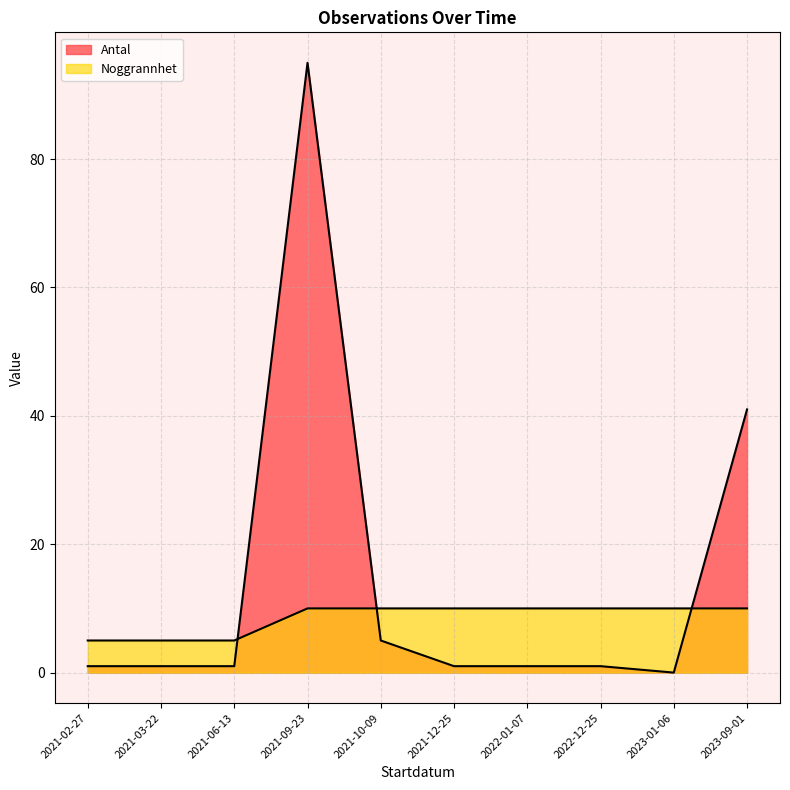

Does the chart display data point markers on the line(s)?

No